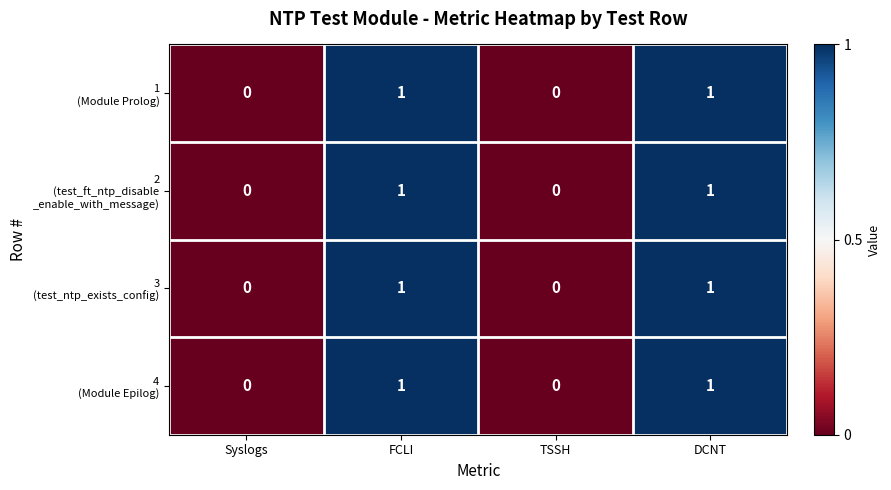

What is the total value across all series at FCLI?

4